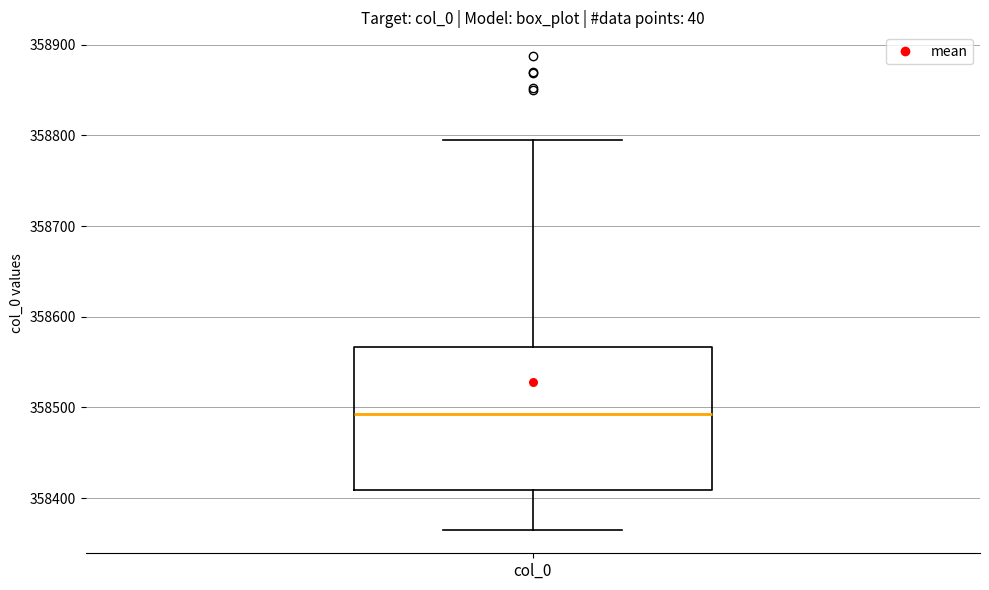

Where does the lower whisker of the box for col_0 end on the y-axis? The values are not printed on the chart, so give them approximately, as read against the axis.

358370